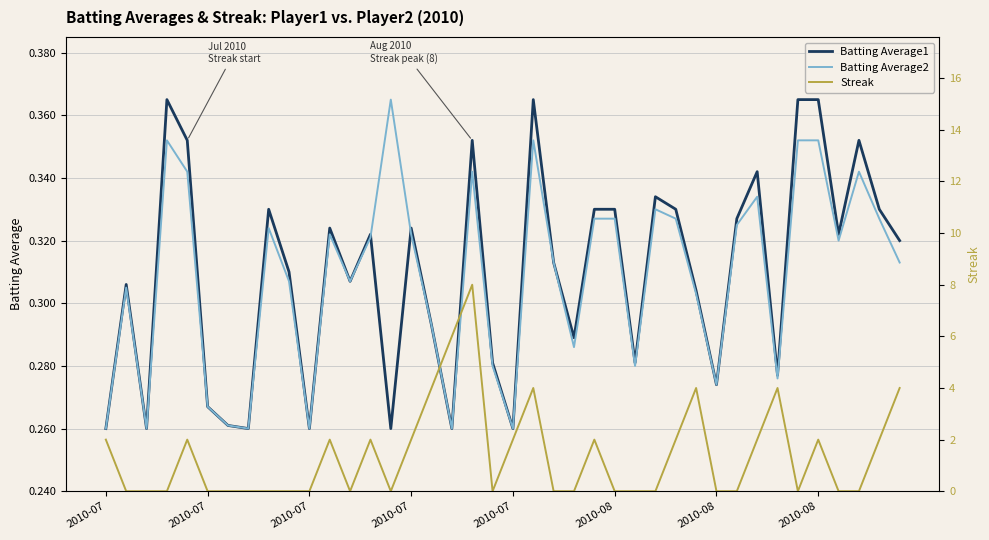

Reading left to right, transcribe all the data shown in this chart.

Batting Average1: 0.3	0.3	0.3	0.4	0.4	0.3	0.3	0.3	0.3	0.3	0.3	0.3	0.3	0.3	0.3	0.3	0.3	0.3	0.4	0.3	0.3	0.4	0.3	0.3	0.3	0.3	0.3	0.3	0.3	0.3	0.3	0.3	0.3	0.3	0.4	0.4	0.3	0.4	0.3	0.3
Batting Average2: 0.3	0.3	0.3	0.4	0.3	0.3	0.3	0.3	0.3	0.3	0.3	0.3	0.3	0.3	0.4	0.3	0.3	0.3	0.3	0.3	0.3	0.4	0.3	0.3	0.3	0.3	0.3	0.3	0.3	0.3	0.3	0.3	0.3	0.3	0.4	0.4	0.3	0.3	0.3	0.3
Streak: 2.0	0.0	0.0	0.0	2.0	0.0	0.0	0.0	0.0	0.0	0.0	2.0	0.0	2.0	0.0	2.0	4.0	6.0	8.0	0.0	2.0	4.0	0.0	0.0	2.0	0.0	0.0	0.0	2.0	4.0	0.0	0.0	2.0	4.0	0.0	2.0	0.0	0.0	2.0	4.0